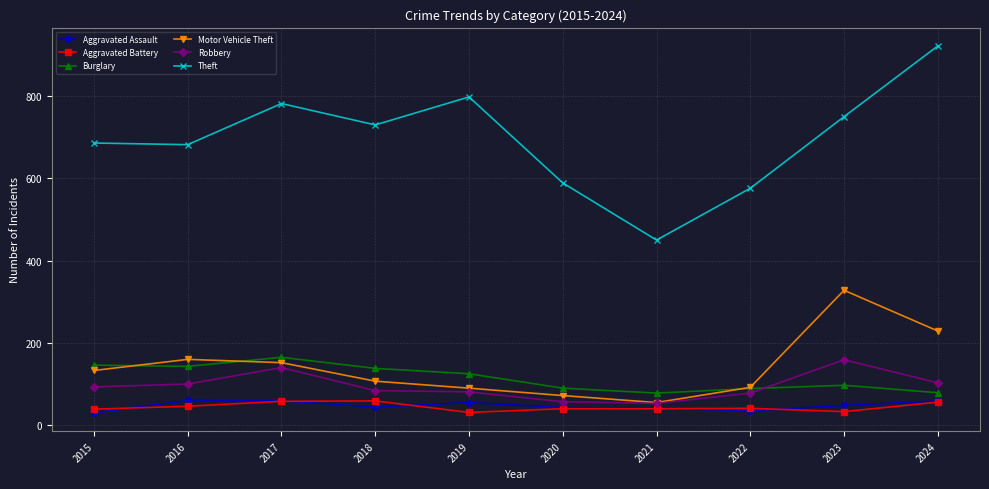

What is the approximate value of Aggravated Battery at 2022?

41